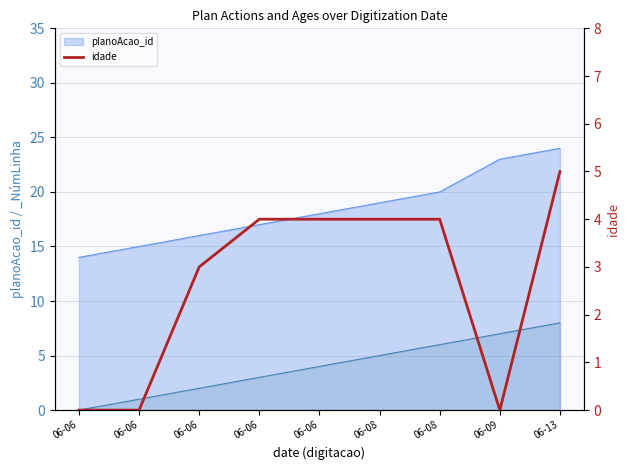

What is the change in value from 06-08 to 06-09?

-4